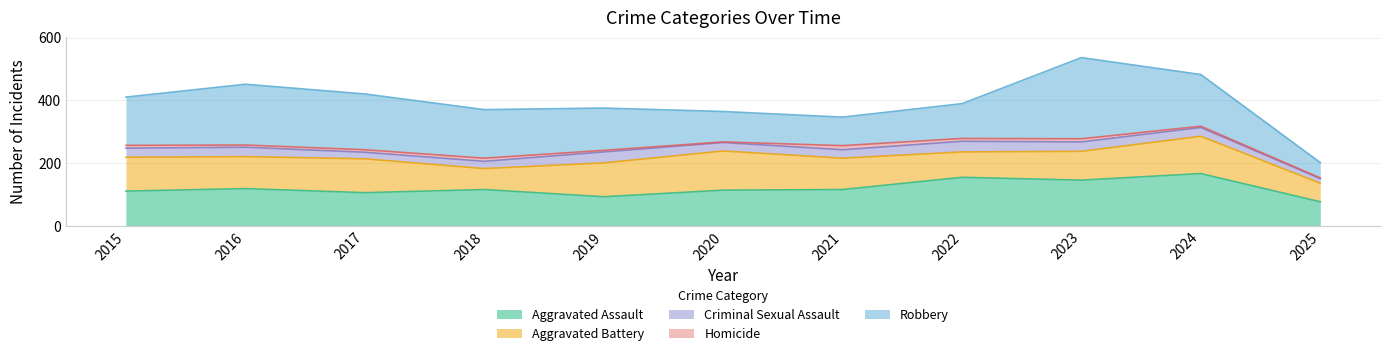

What is the value of the Aggravated Battery point at the 6th from the left?

125